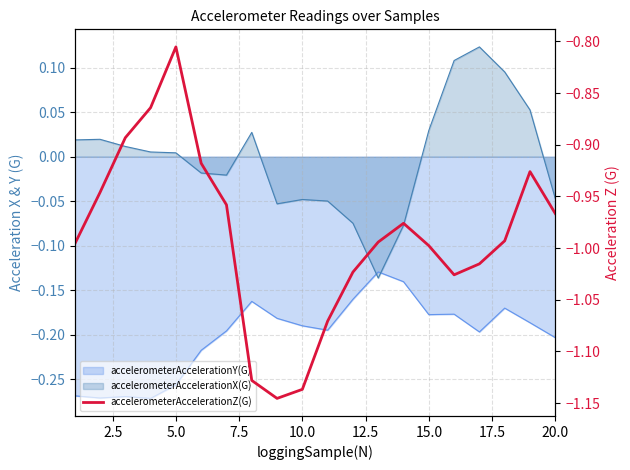

How many lines are shown in the chart?

1